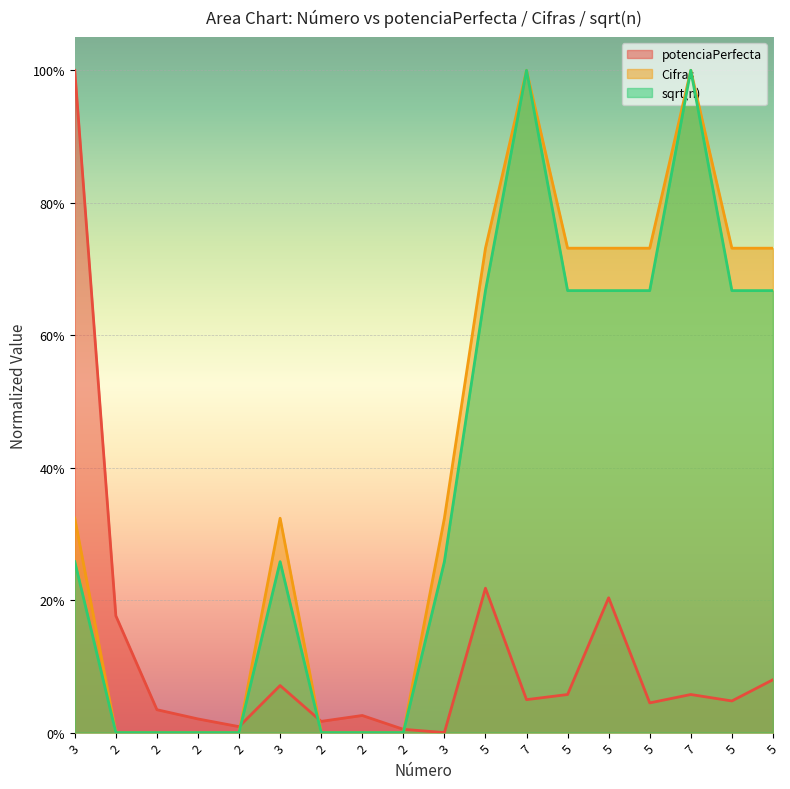

True or false: potenciaPerfecta and Cifras intersect in this chart.

True